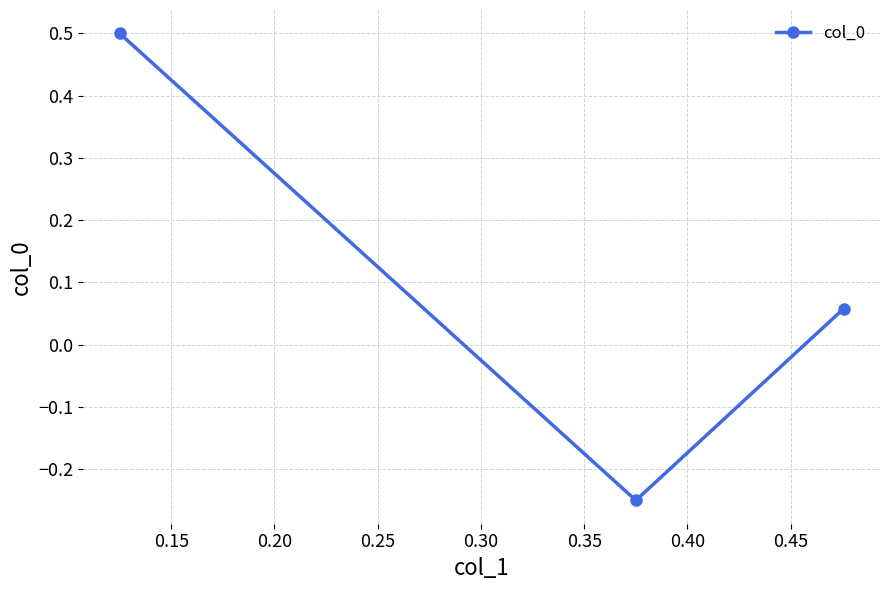

What is the greatest value displayed?

0.5